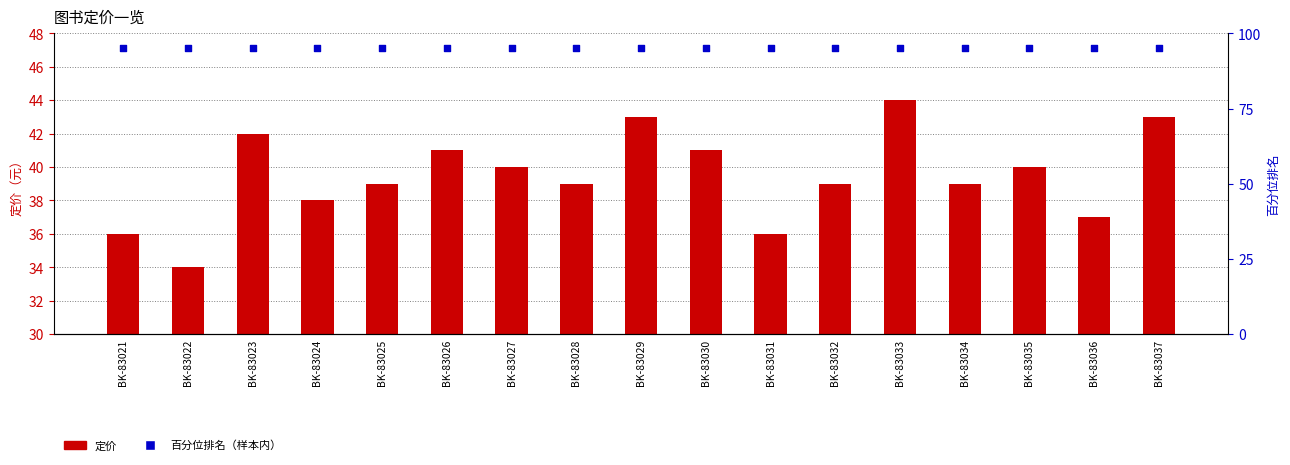

Is the value of 定价 at BK-83029 greater than the value of 百分位排名（样本内） at BK-83033?

No